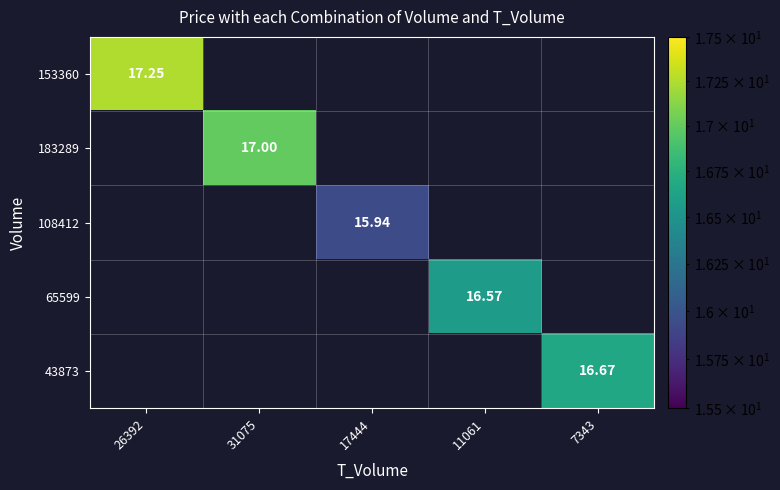

True or false: 183289 has a value of 9.7 at 31075.

False